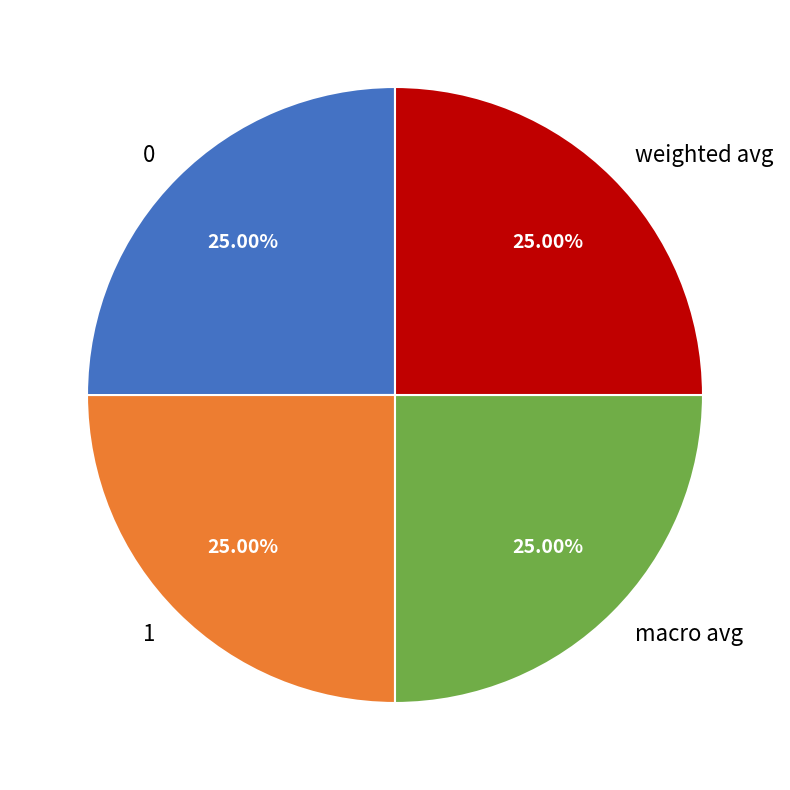

Does any single category account for the majority?

No